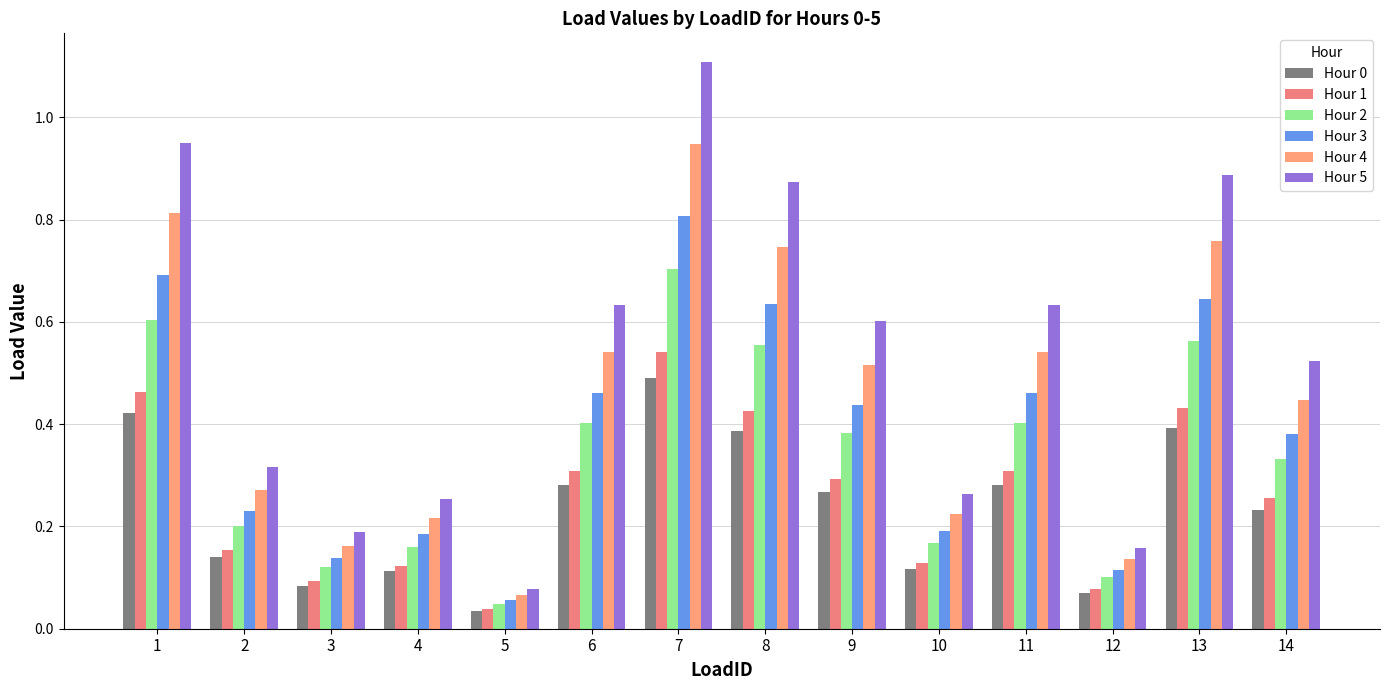

Rank the series by their maximum value, from highest to lowest.

Hour 5, Hour 4, Hour 3, Hour 2, Hour 1, Hour 0